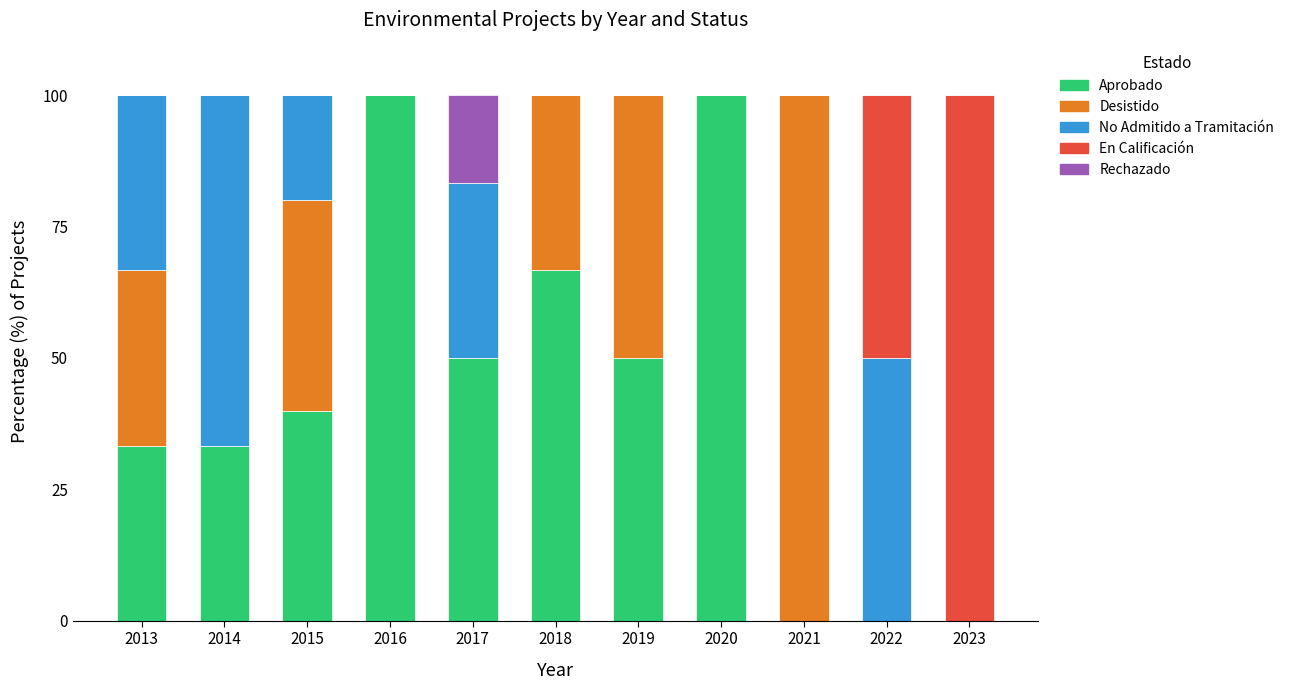

How many data points does each series have?

11